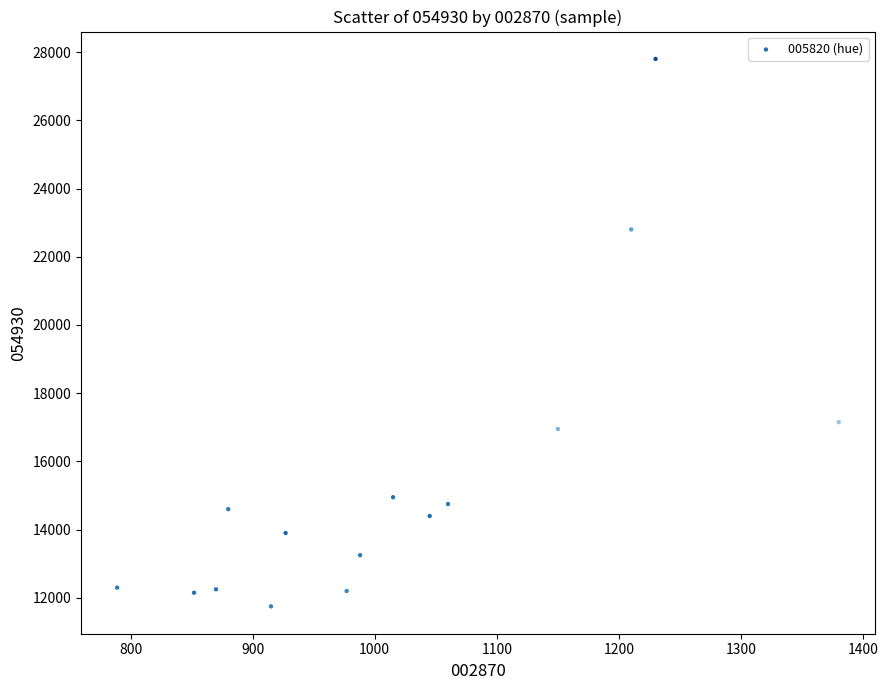

What is the range of Y values (max minus min)?

16050